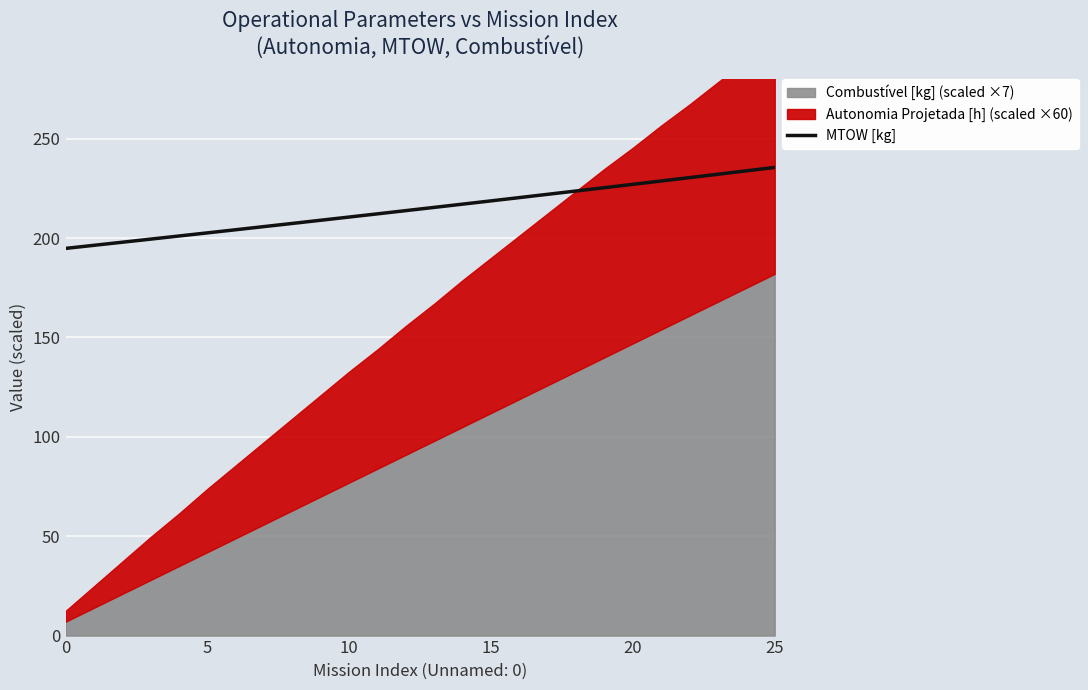

What is the minimum value for MTOW [kg]?

194.8